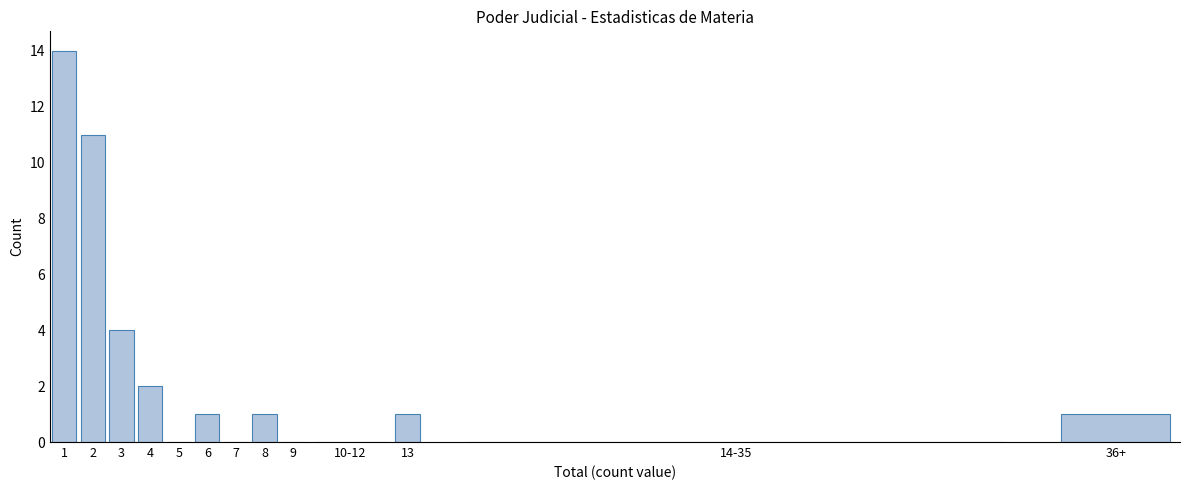

Reading right to left, transcribe all the data shown in this chart.

36+=1	14-35=0	13=1	10-12=0	9=0	8=1	7=0	6=1	5=0	4=2	3=4	2=11	1=14